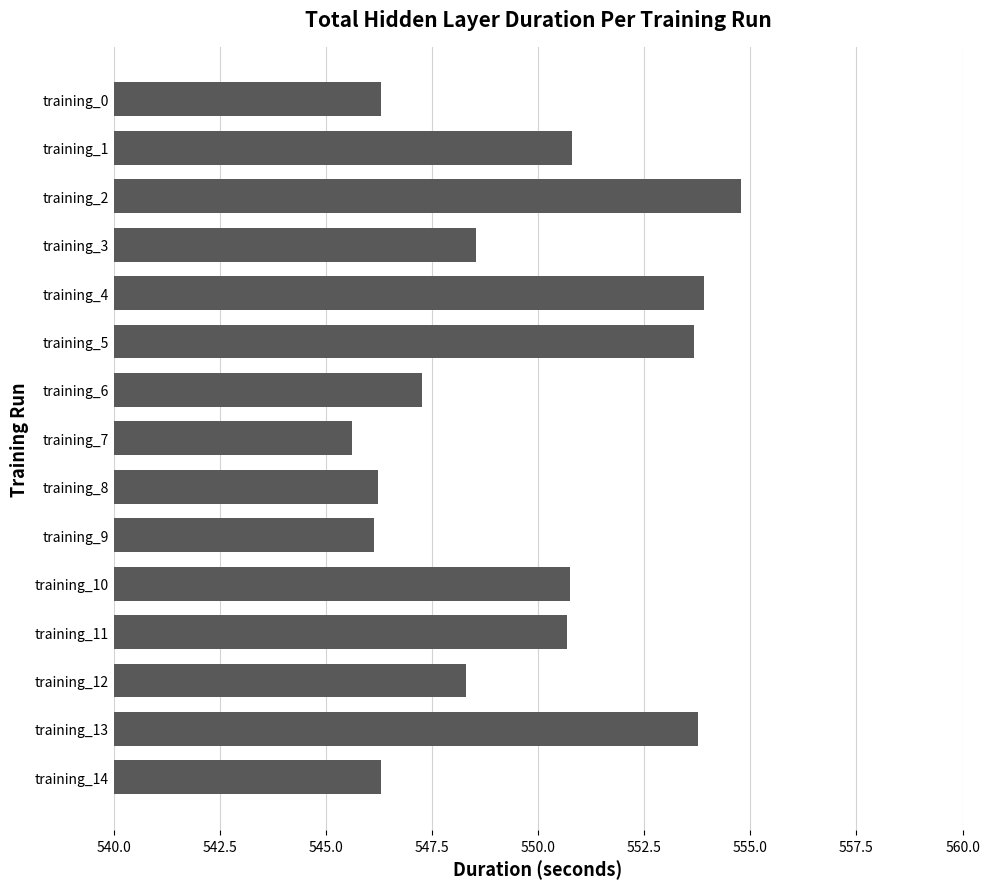

Which label corresponds to the largest value in the chart?

training_2